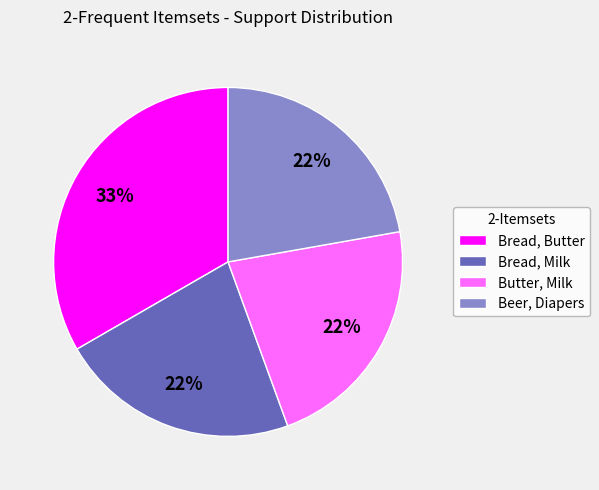

Combined, do Bread, Butter and Beer, Diapers account for over 50%?

Yes